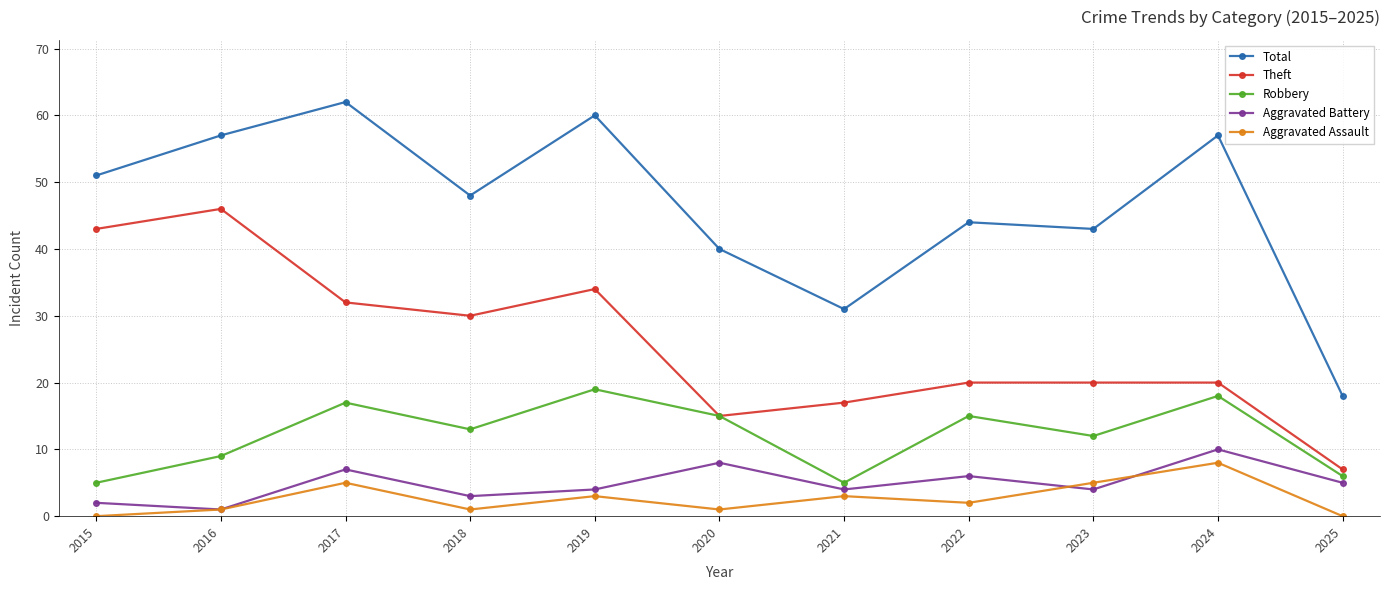

List the series in order of their peak value, highest first.

Total, Theft, Robbery, Aggravated Battery, Aggravated Assault